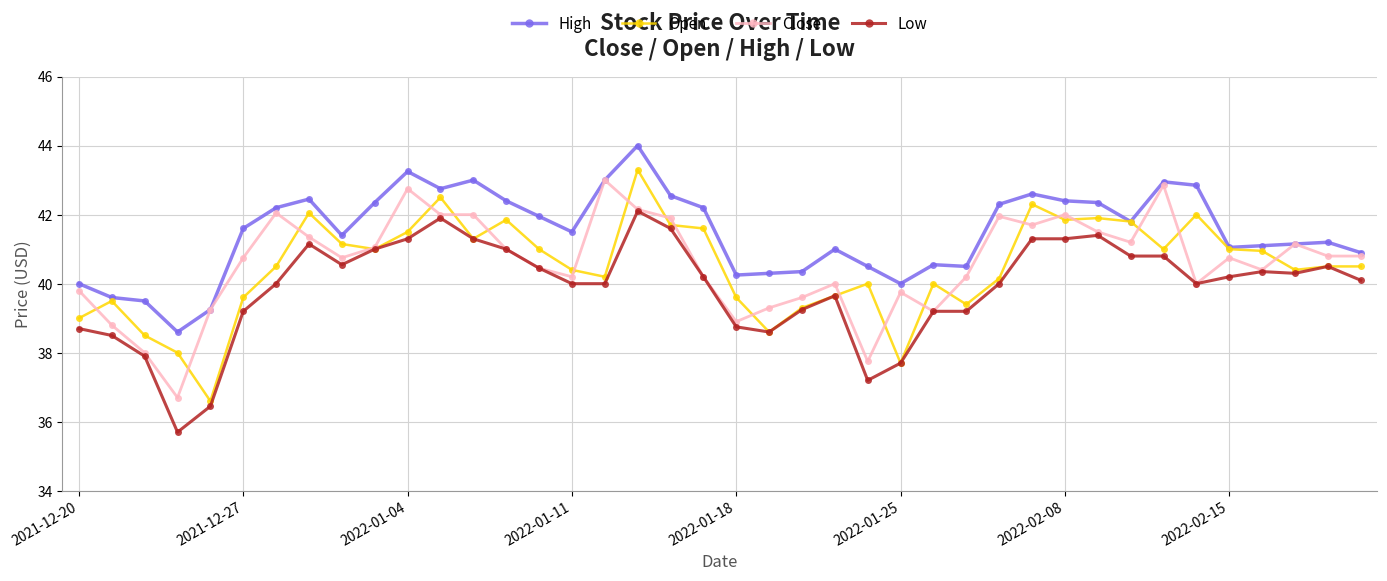

What is the maximum value shown in the chart?

44.0